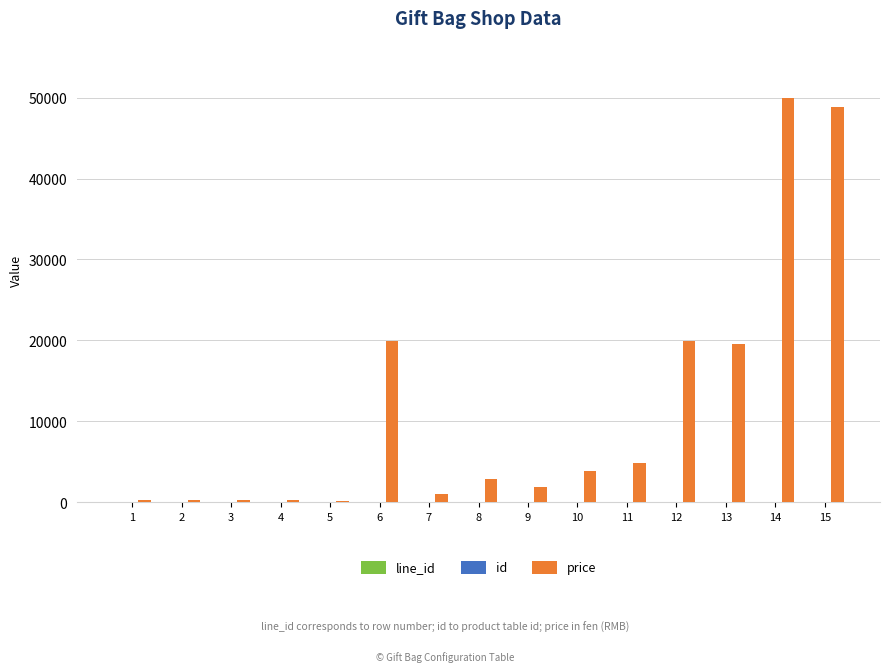

Which series has the largest total across all categories?

price